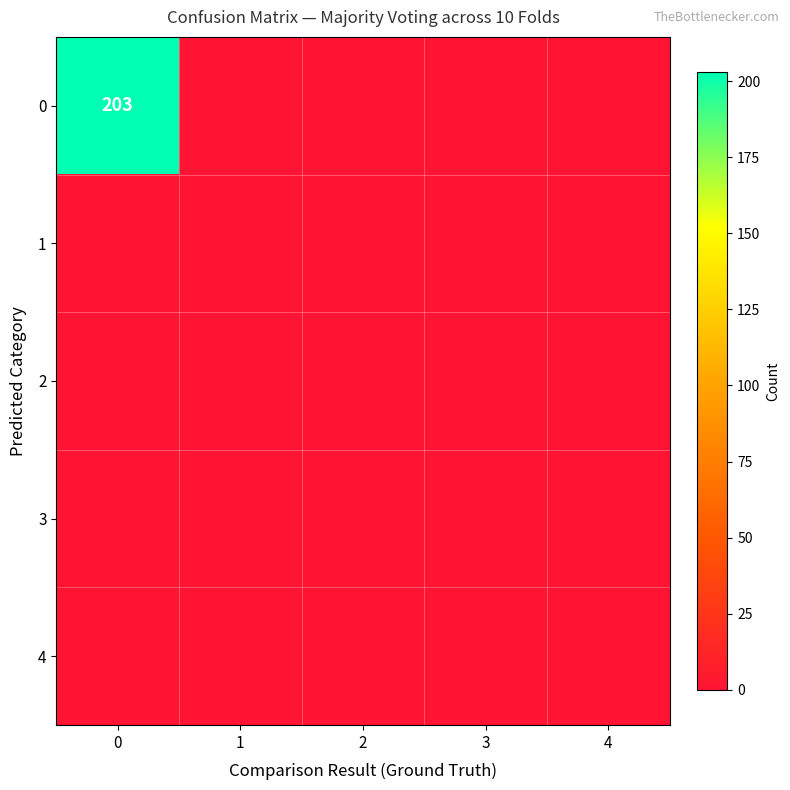

Is it true that 0 equals 333 at 0?

False